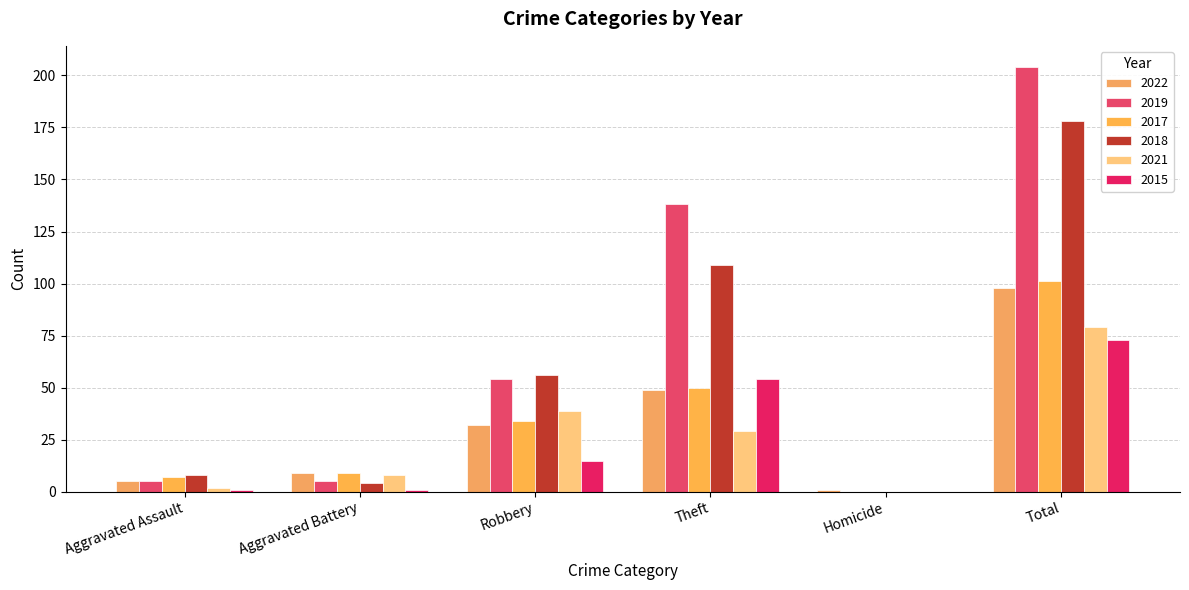

What position from the right is Total?

1